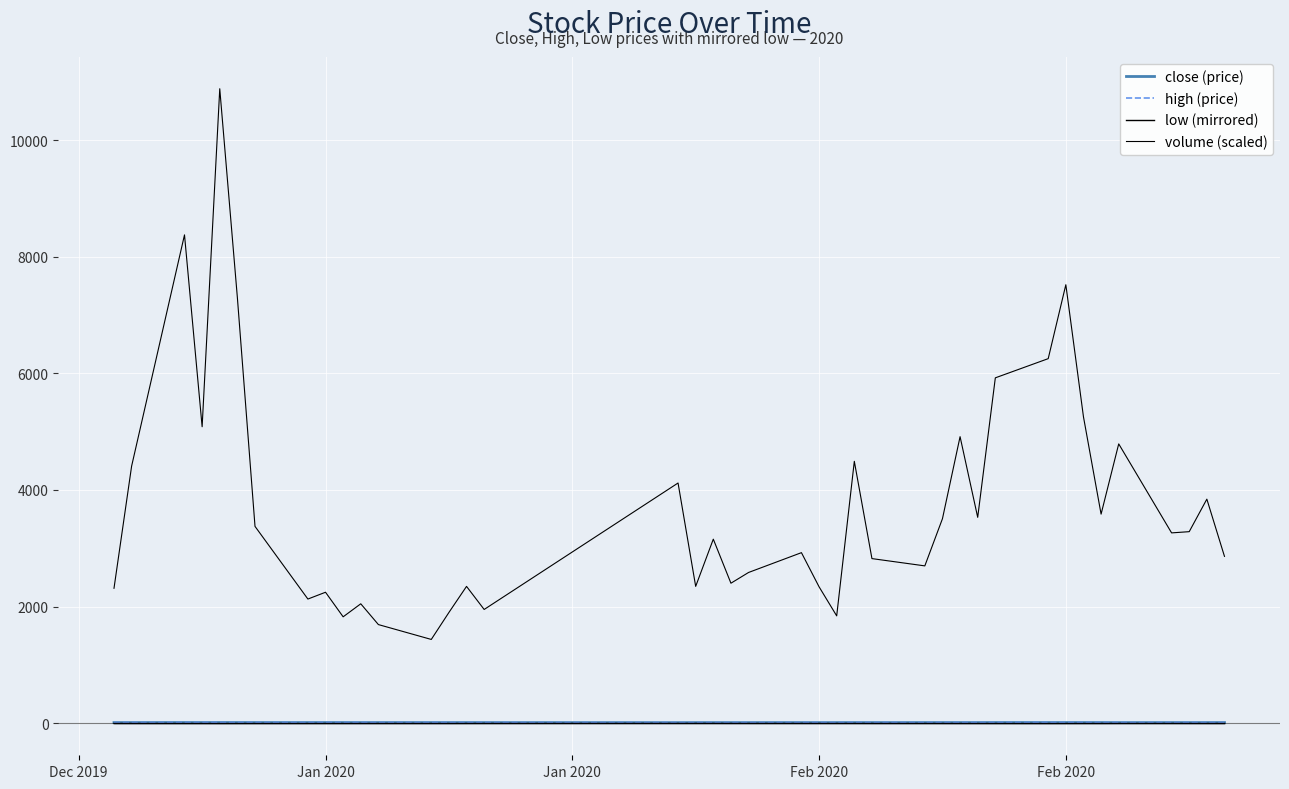

In volume (scaled), how many points are lower than both neighbors (excluding endpoints)?

12